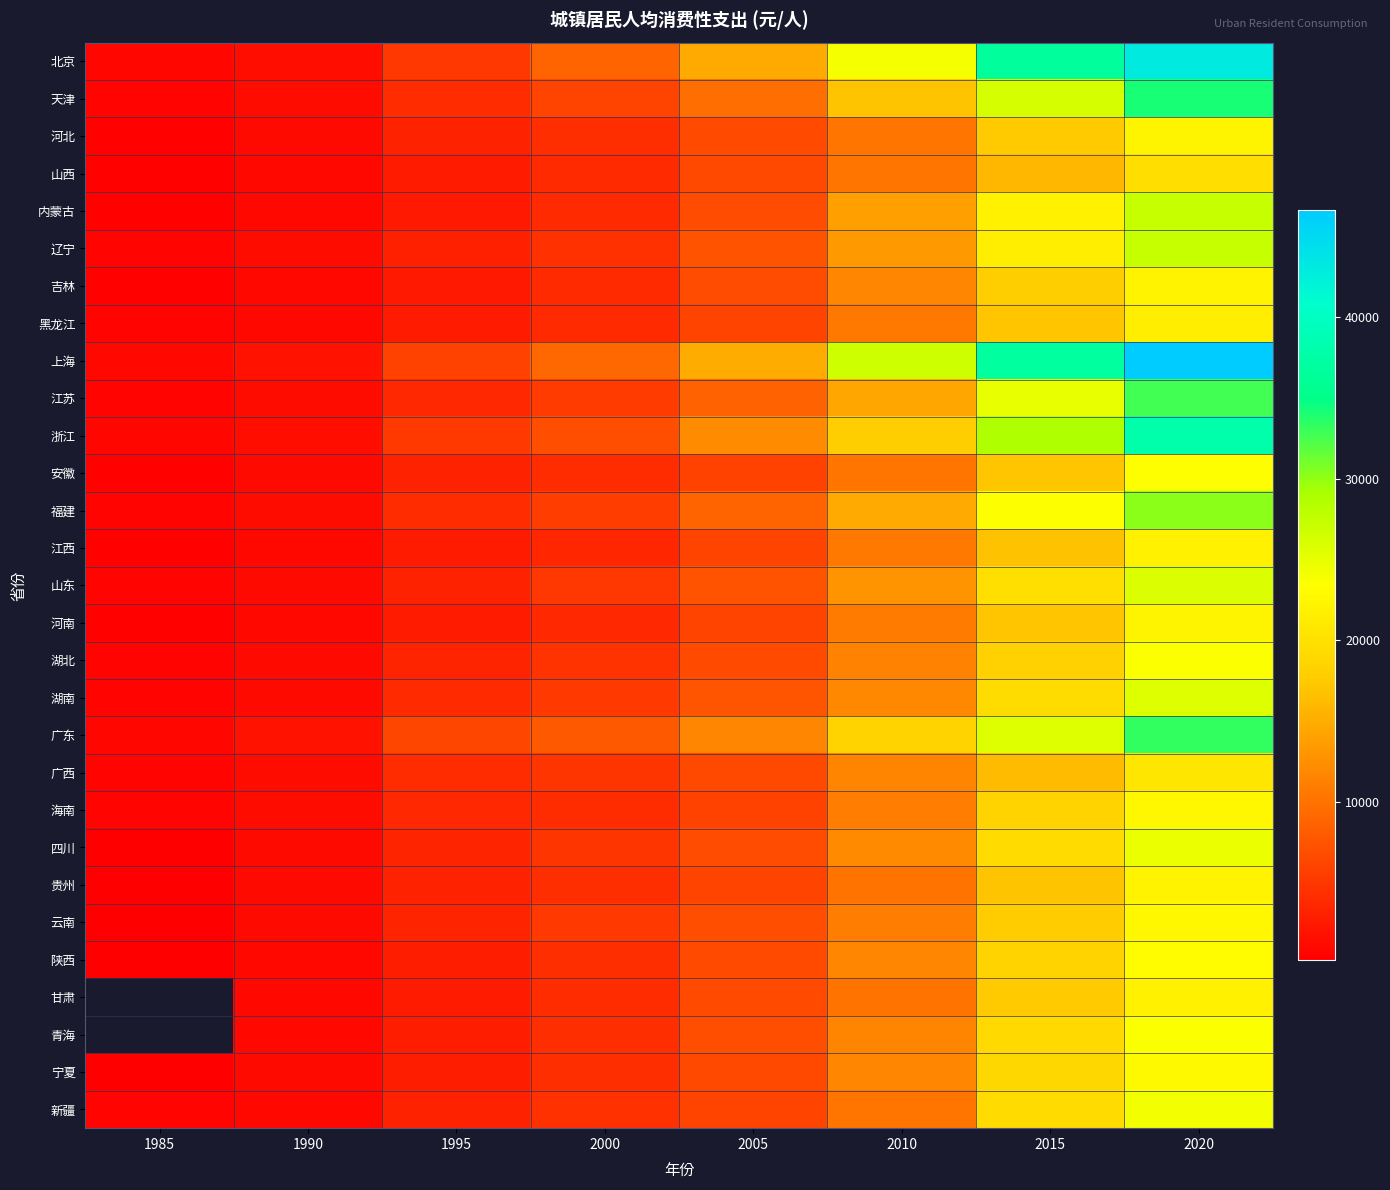

What is the highest value of the 河南 series?

22215.0